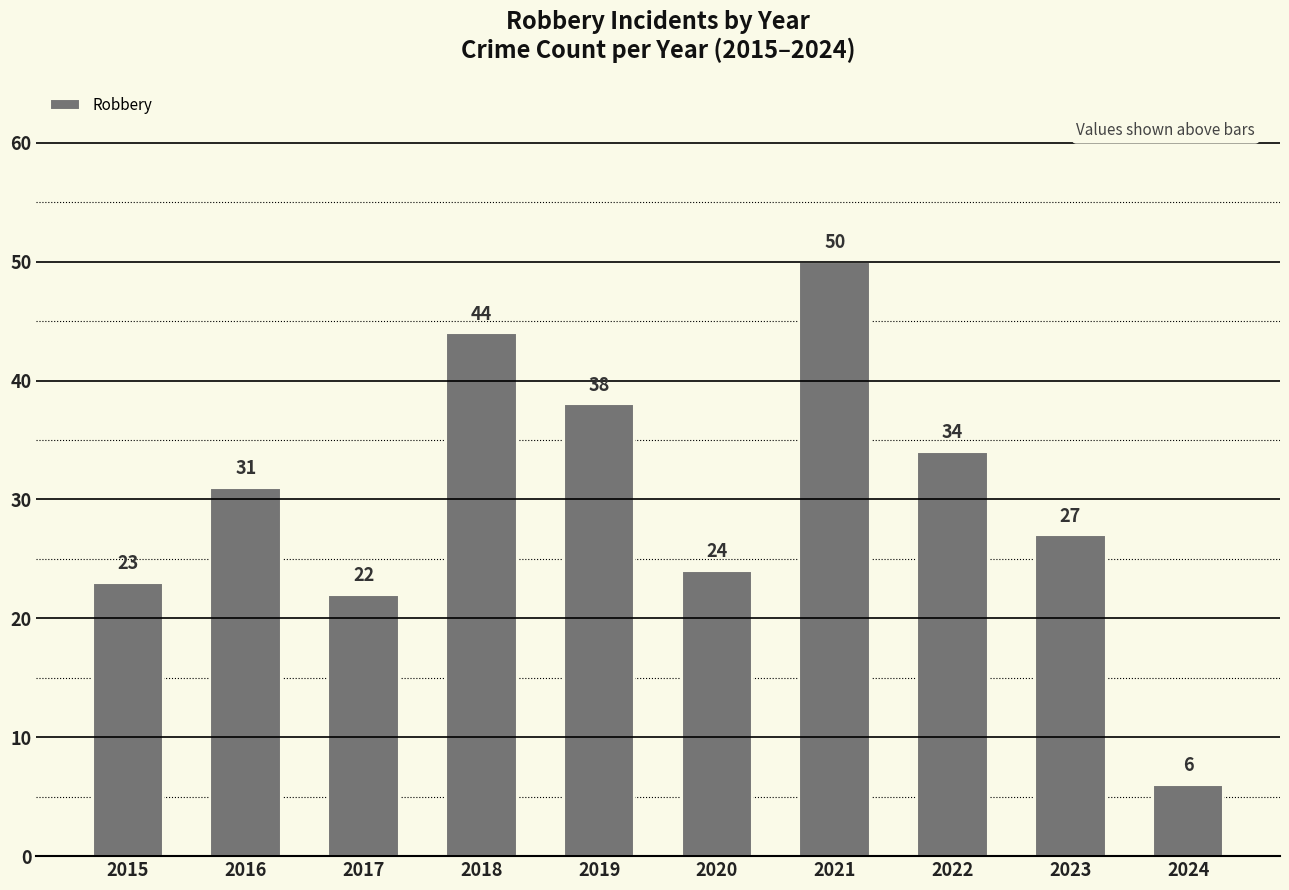

What is the sum of the values at 2015 and 2023?

50